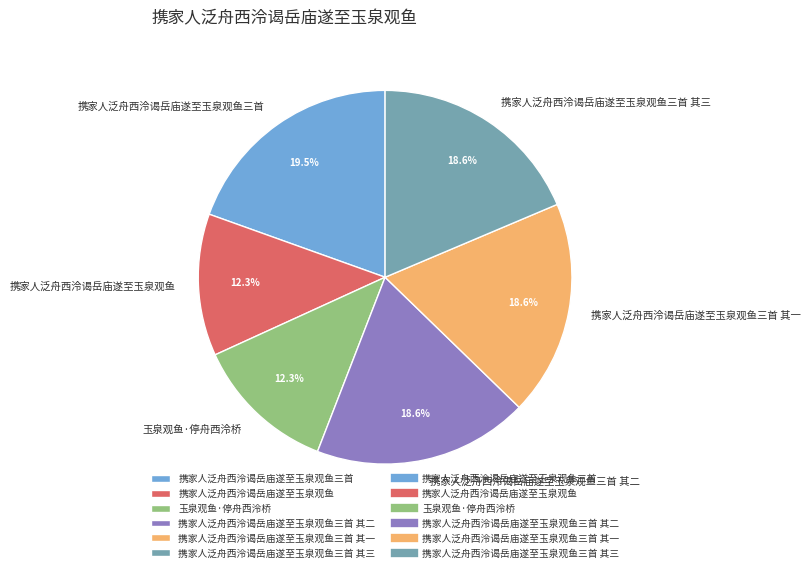

How much of the chart is everything except 玉泉观鱼·停舟西泠桥?

87.7%